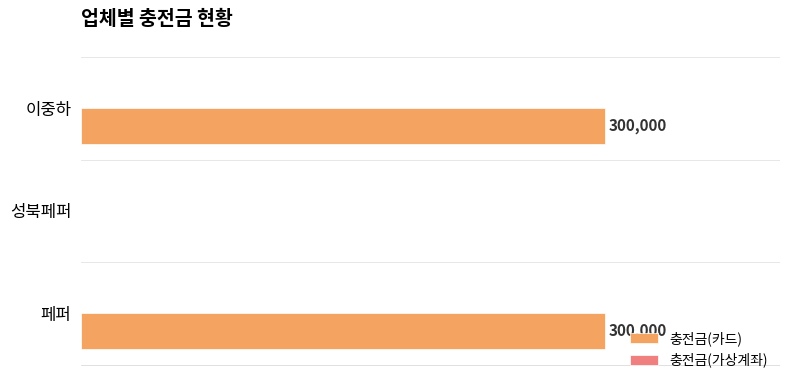

Between 이중하 and 성북페퍼, which is larger?

이중하